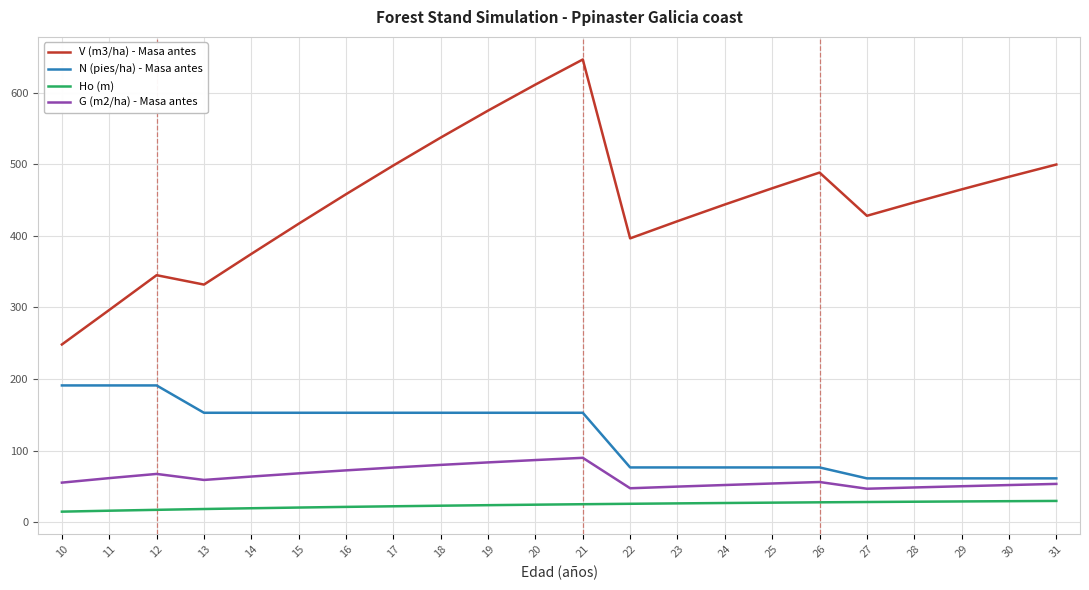

How many lines are shown in the chart?

4